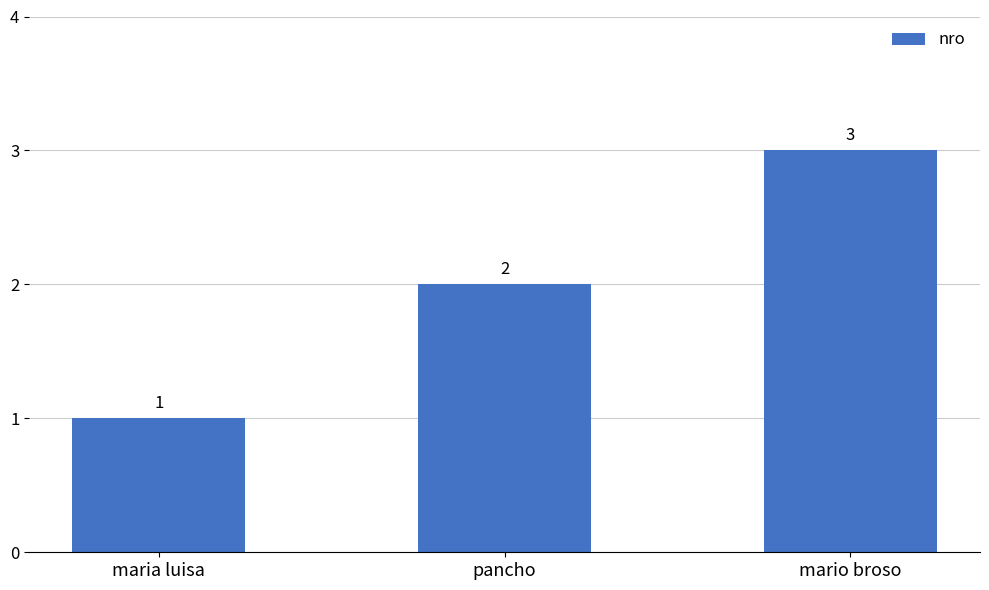

True or false: the data shows 5 at mario broso.

False